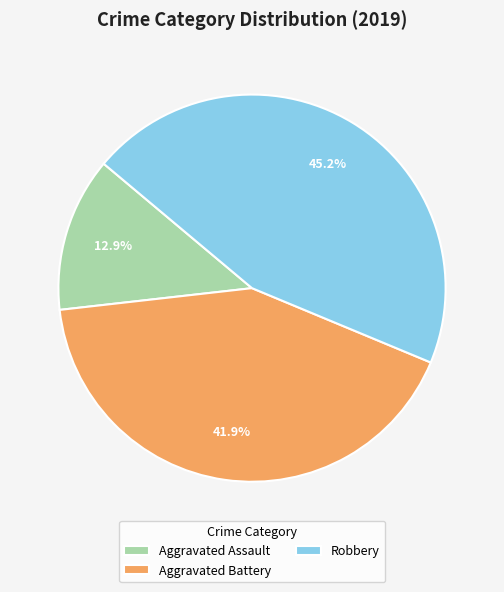

Which slice is the smallest?

Aggravated Assault